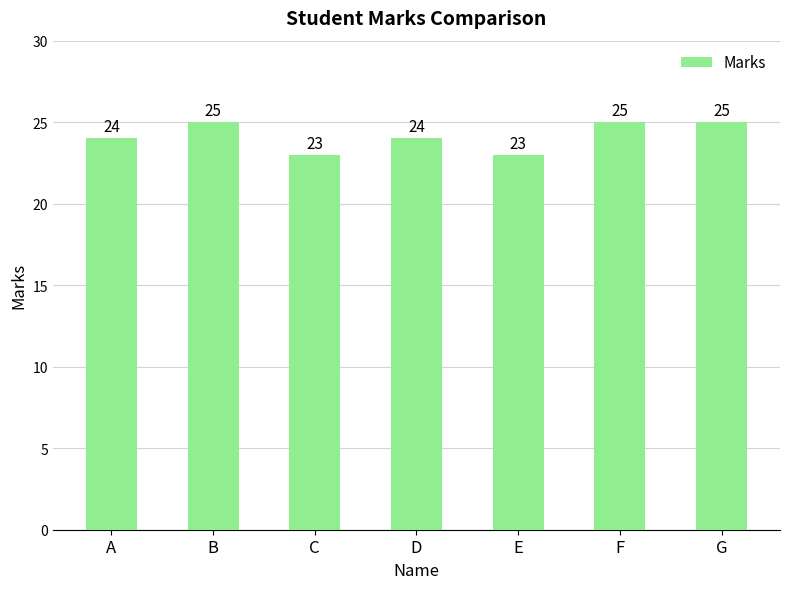

What is the approximate value at G?

25